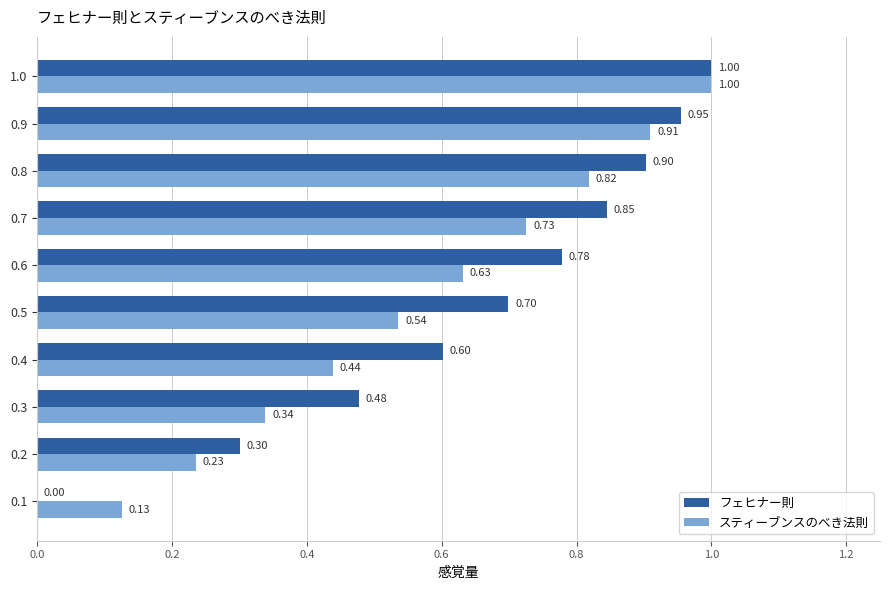

Which series changed the most between 0.2 and 0.6?

フェヒナー則